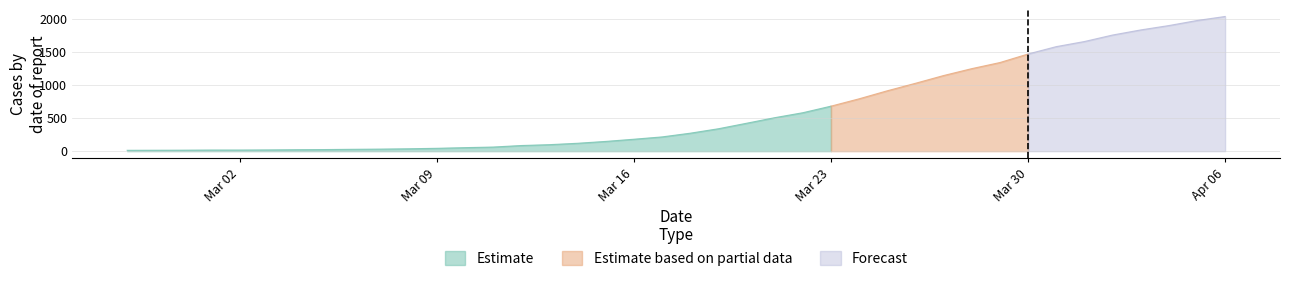

What is the label of the 13th point from the right?

2020-03-25